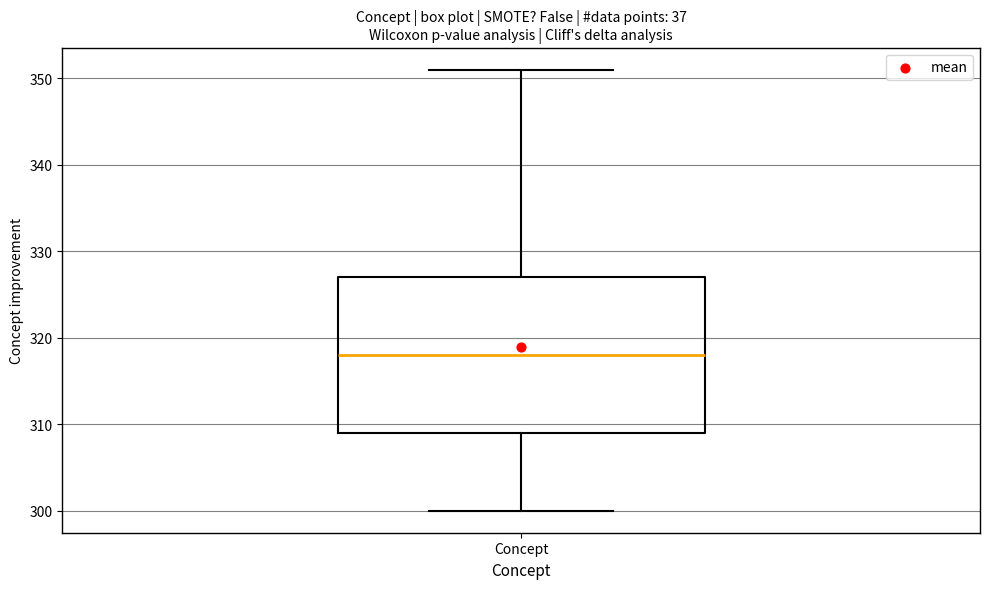

Transcribe this box plot: give where the median line is, the range the box spans, and where the two whiskers end, as read against the y-axis. The values are not printed on the chart, so give them approximately, as read against the axis.

median 318, box 309 to 327, whiskers 300 to 351